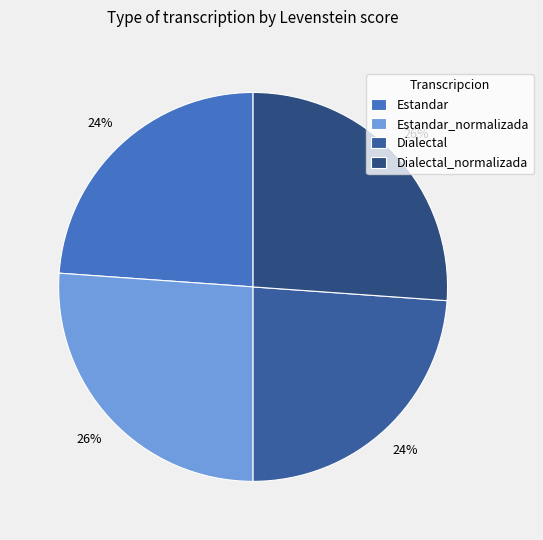

Which category has the biggest portion of the pie?

Estandar_normalizada